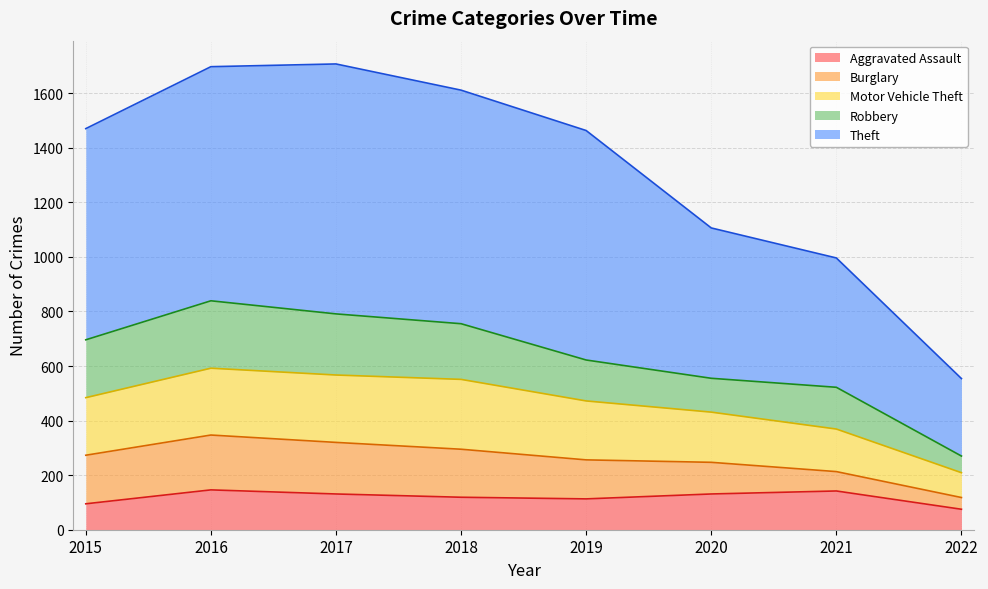

At which category does the chart reach its minimum across all series?

2022